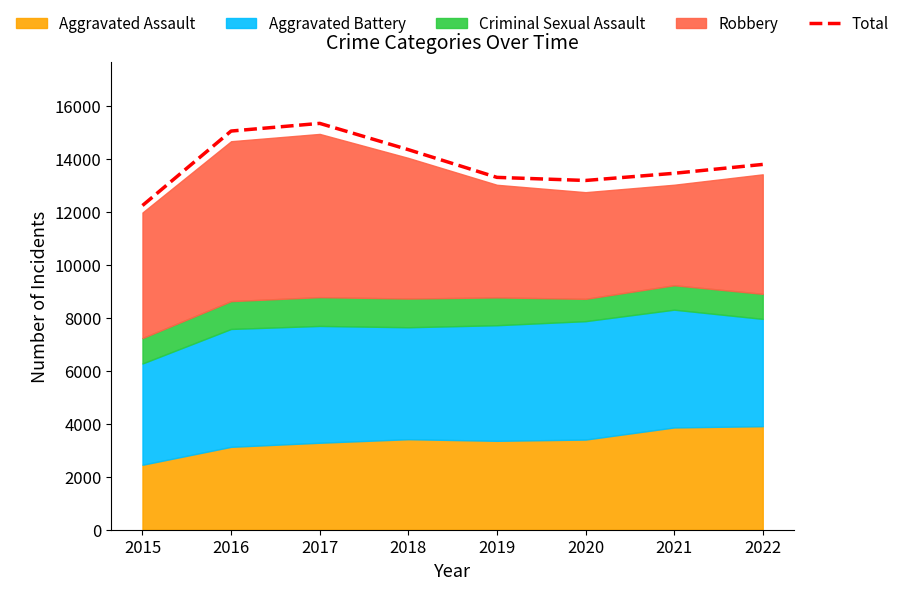

What is the sum of the values at 2016 and 2021?

28513